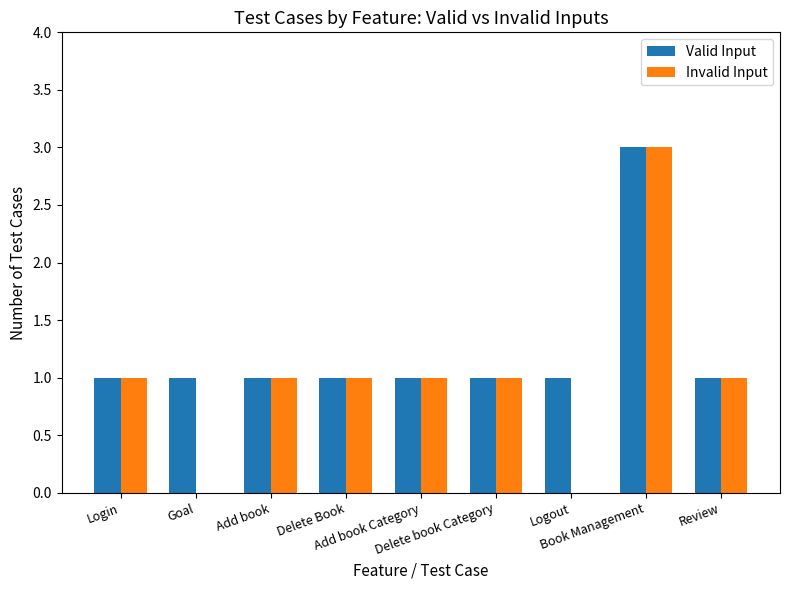

Reading left to right, list all the values displayed in this chart.

Valid Input: Login=1	Goal=1	Add book=1	Delete Book=1	Add book Category=1	Delete book Category=1	Logout=1	Book Management=3	Review=1
Invalid Input: Login=1	Goal=0	Add book=1	Delete Book=1	Add book Category=1	Delete book Category=1	Logout=0	Book Management=3	Review=1